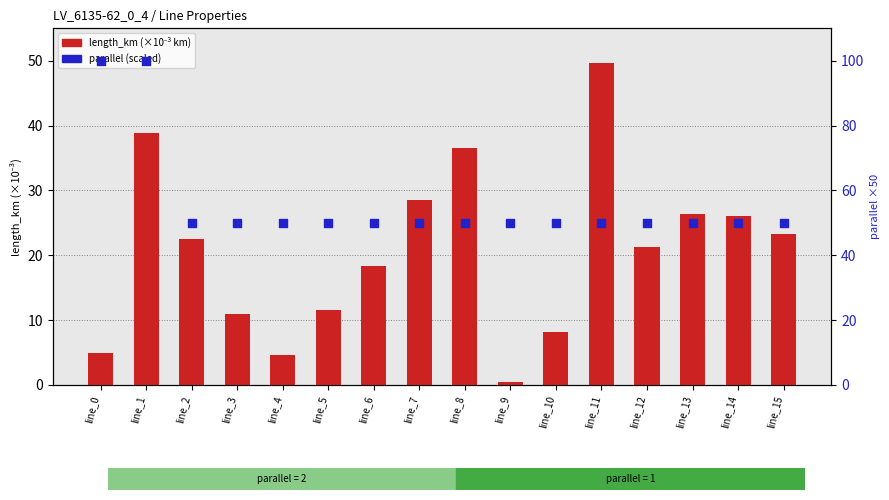

What is the total value across all series at line_15?

73.3